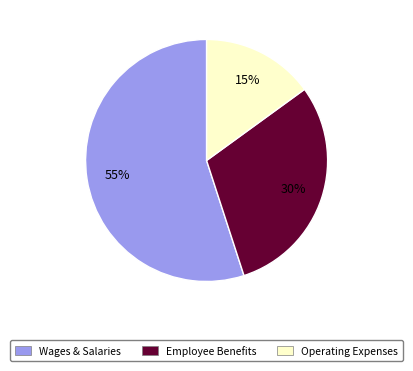

Combined, do Employee Benefits and Operating Expenses account for over 50%?

No